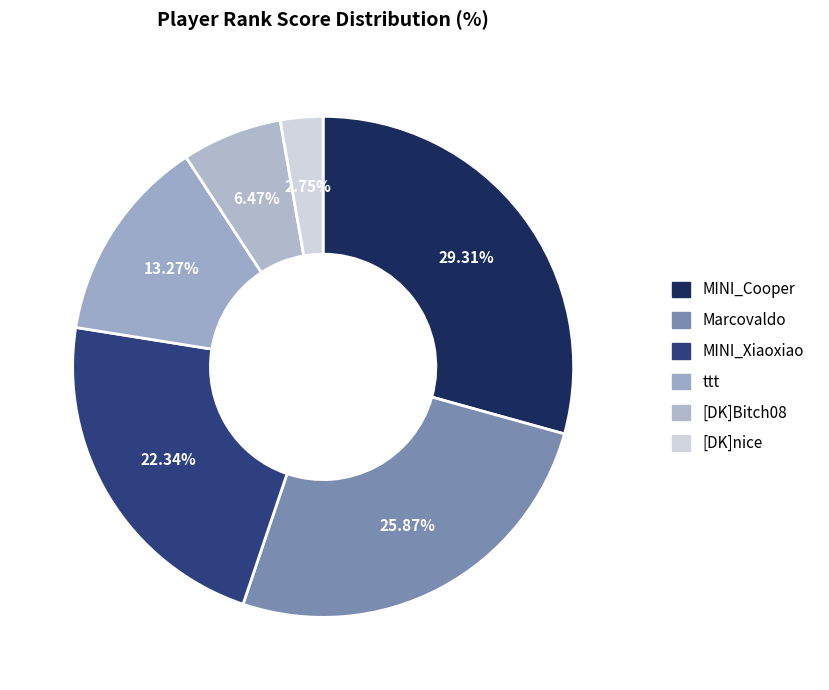

To the nearest percent, what is the difference between the MINI_Xiaoxiao and [DK]Bitch08 slice percentages?

16%